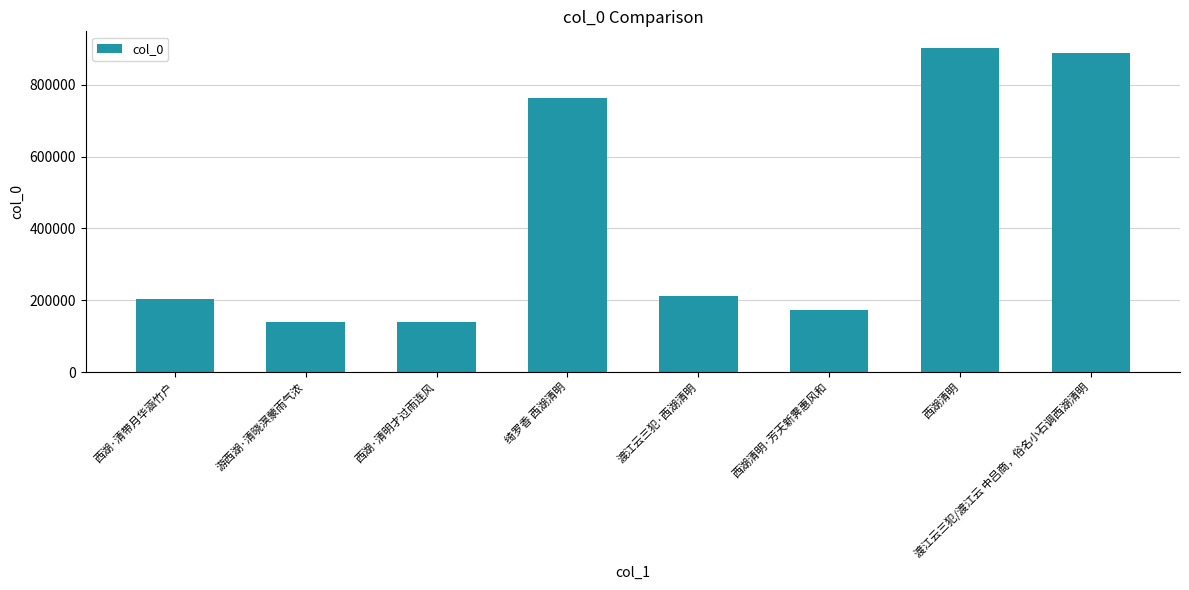

What is the difference between the second highest and minimum values?

747224